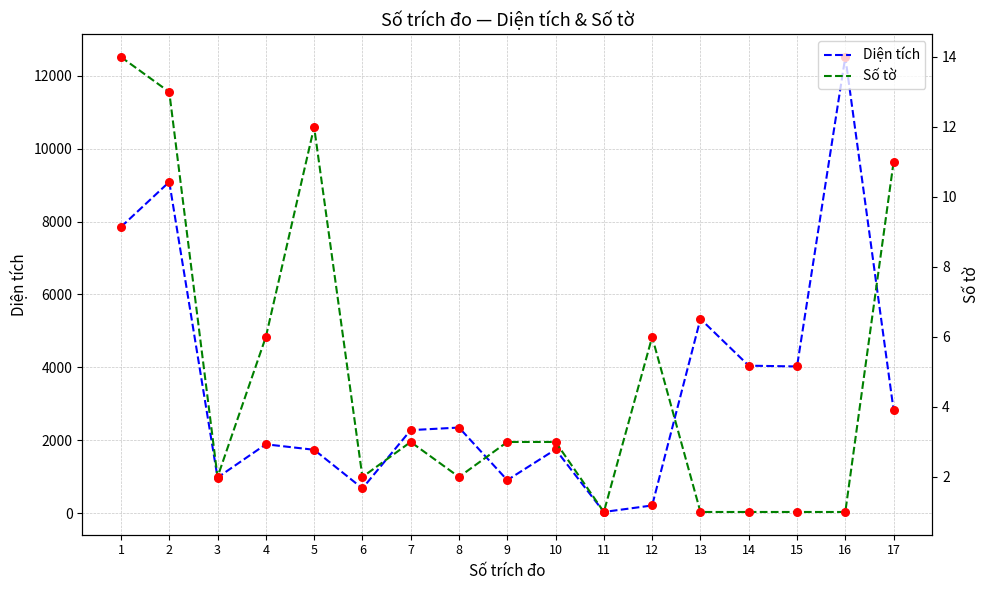

What is the total value across all series at 5?

1748.5